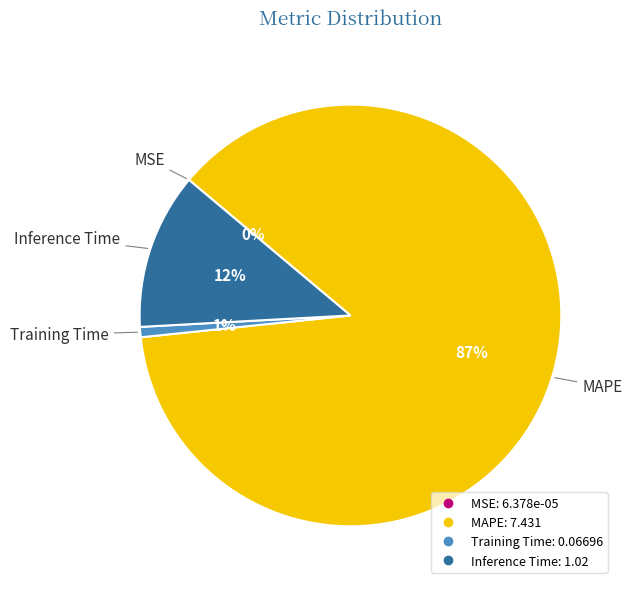

To the nearest percent, what is the average slice percentage?

25%